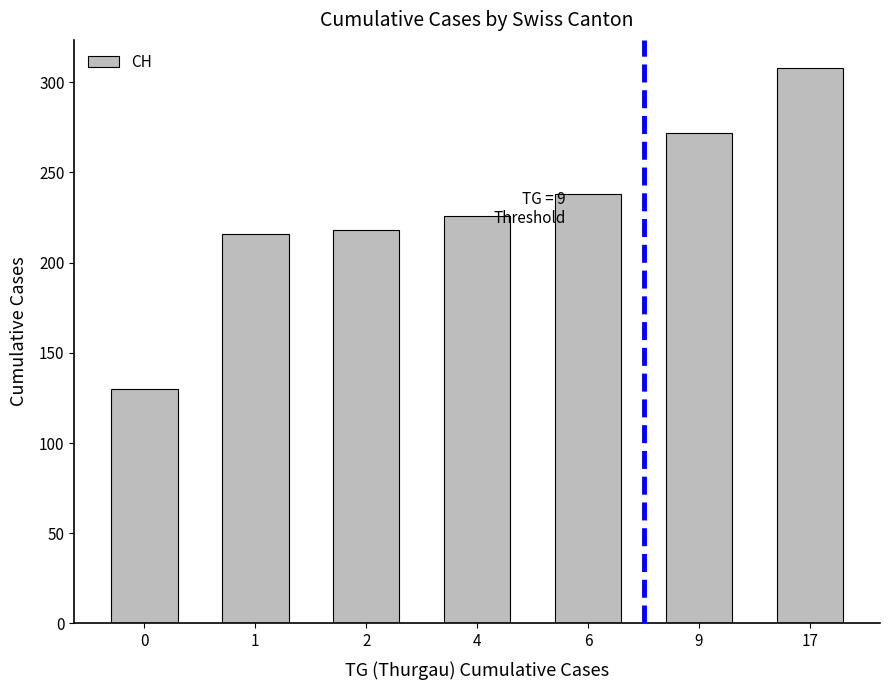

What is the value of the 3rd bar from the left?

218